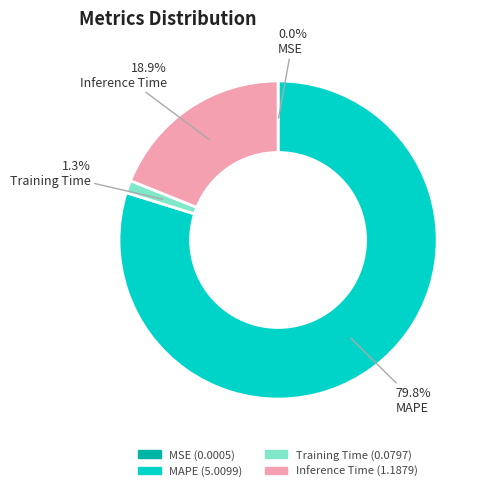

The MAPE slice represents 80% of the pie. True or false?

True